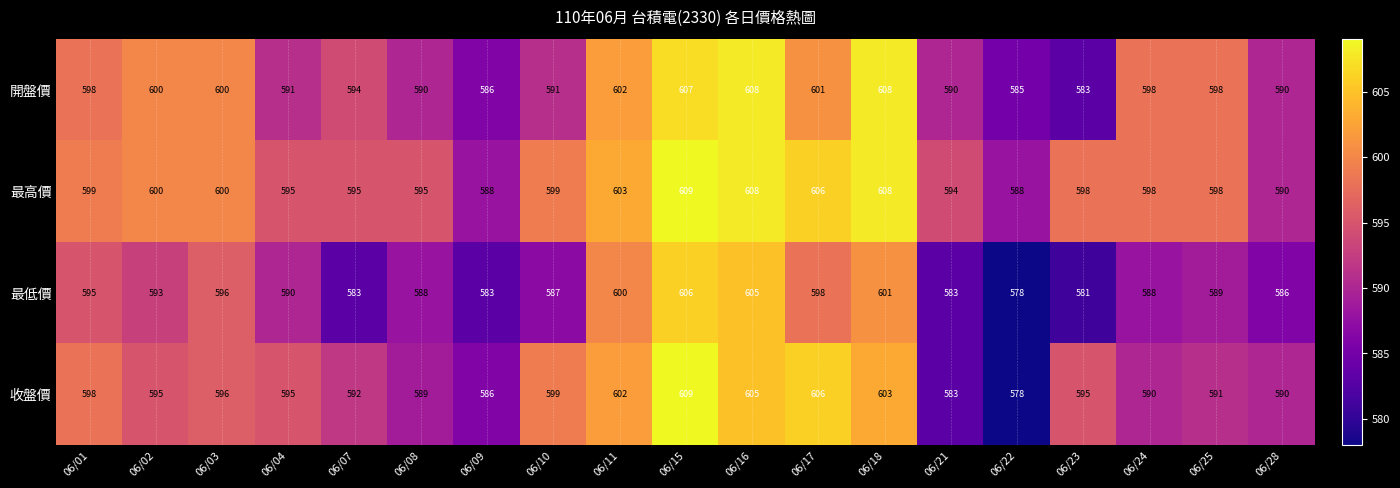

Where does the 收盤價 series first go above 595?

06/01